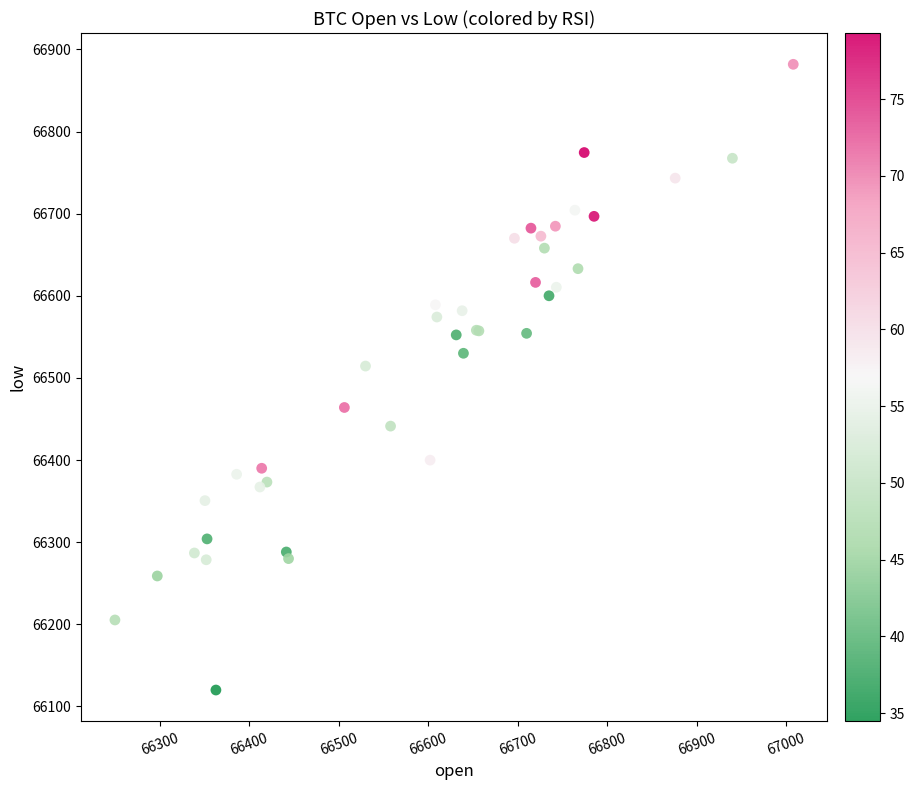

What Y value in the scatter plot is closest to 66500?

66514.4